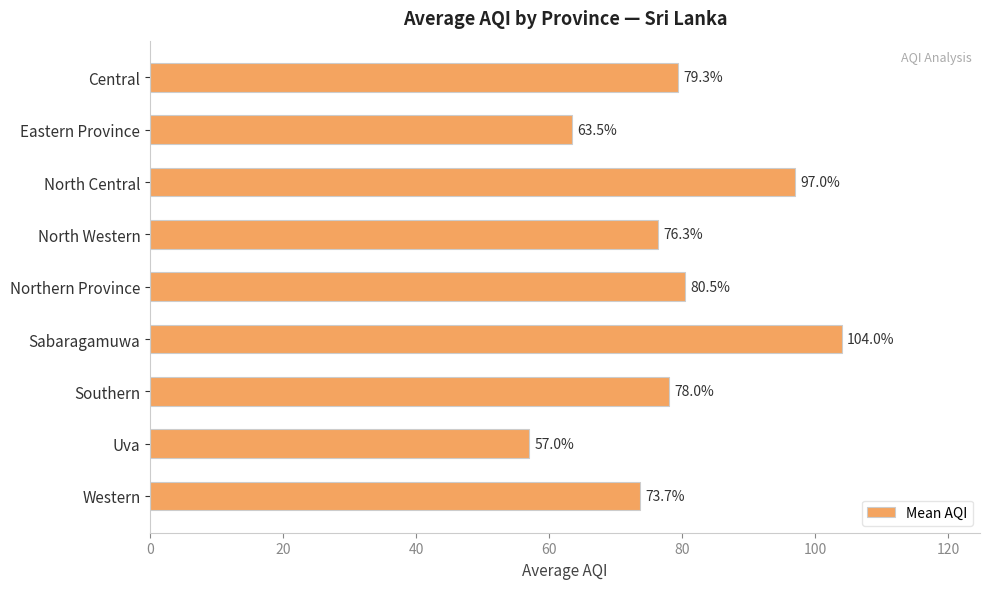

At which label is the value closest to 80?

Northern Province